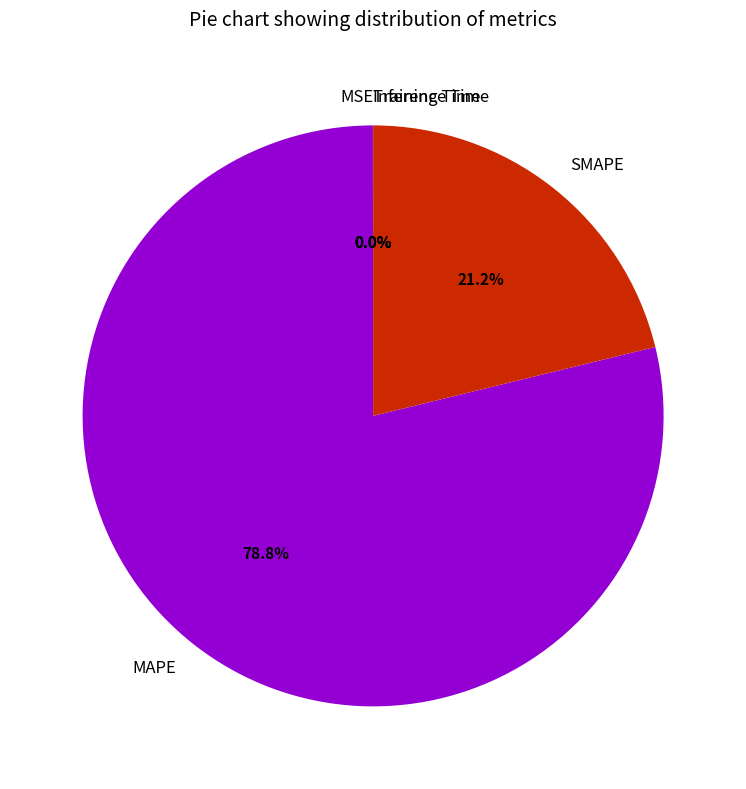

To the nearest percent, what is the difference between the largest and smallest slice percentages?

79%